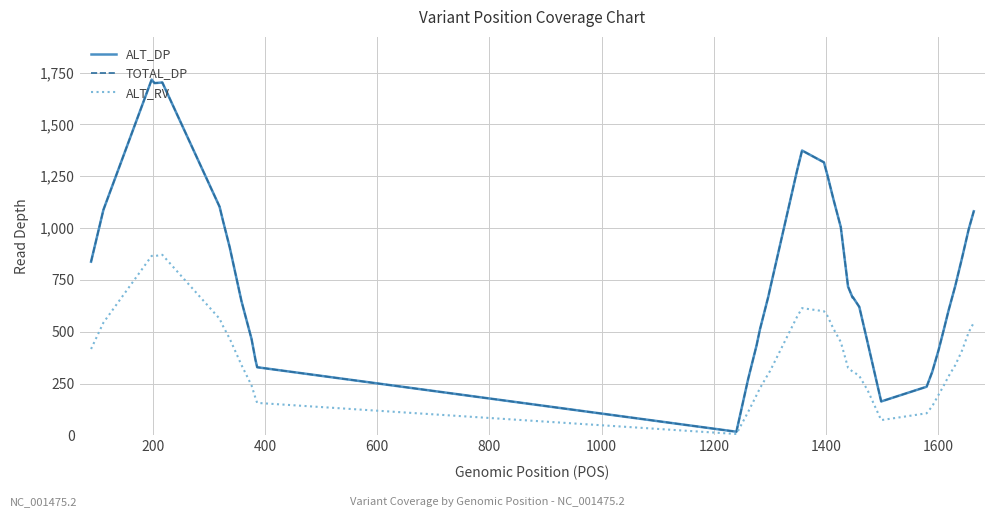

Is this an area chart (filled region under the line)?

No